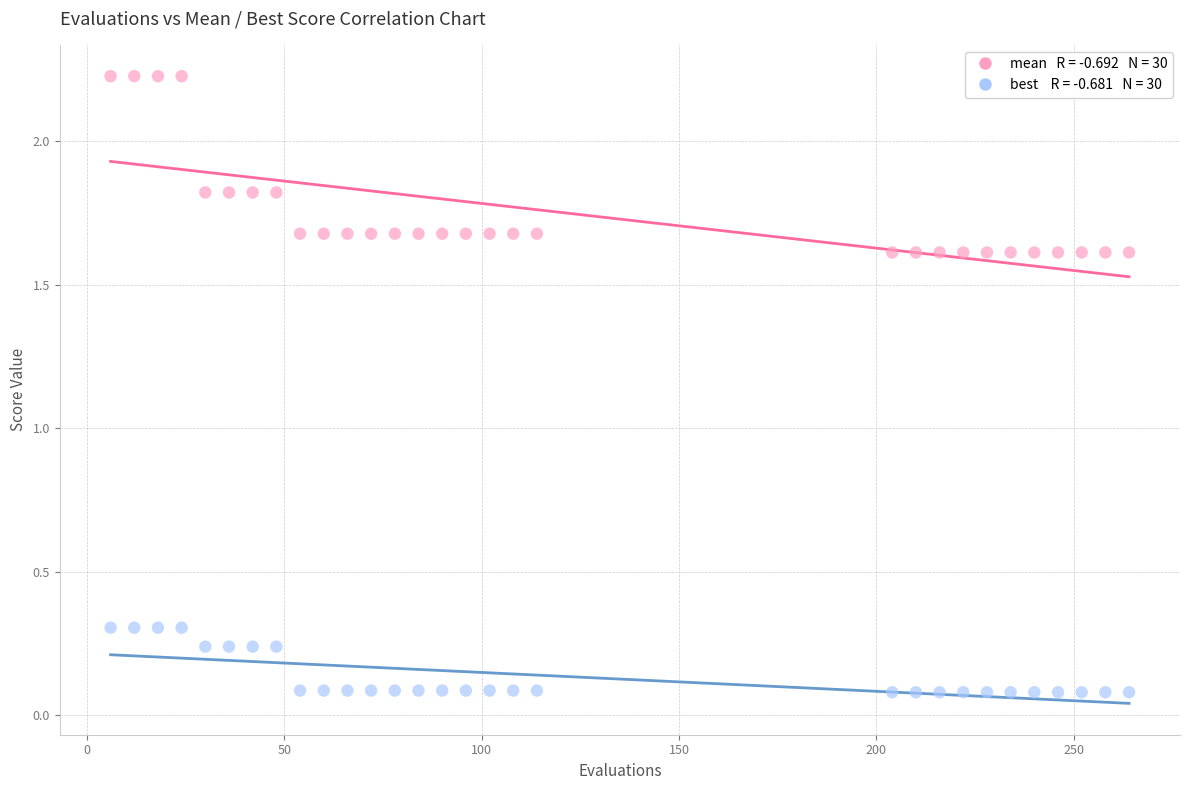

Across all data points, what is the range of X values (max minus min)?

258.0